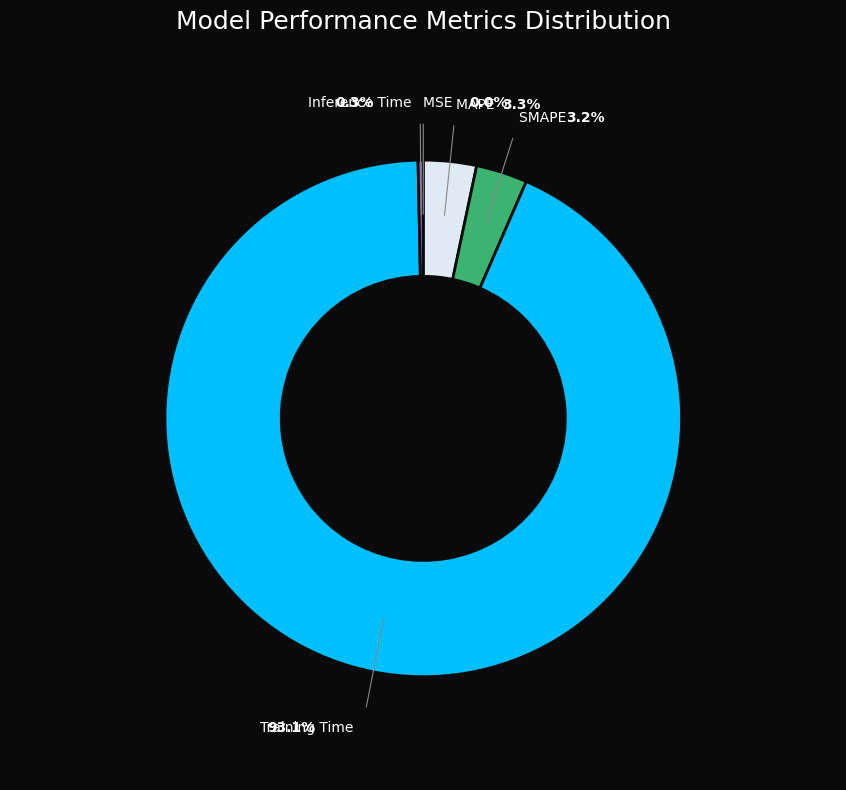

What is the change in value from MSE to Training Time?

+1.8